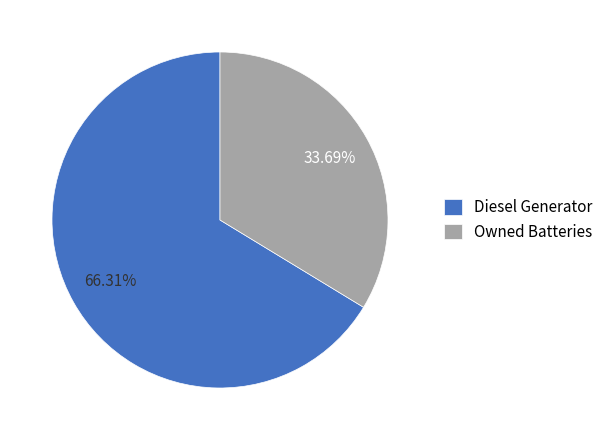

Do Diesel Generator and Owned Batteries together represent more than half of the pie?

Yes